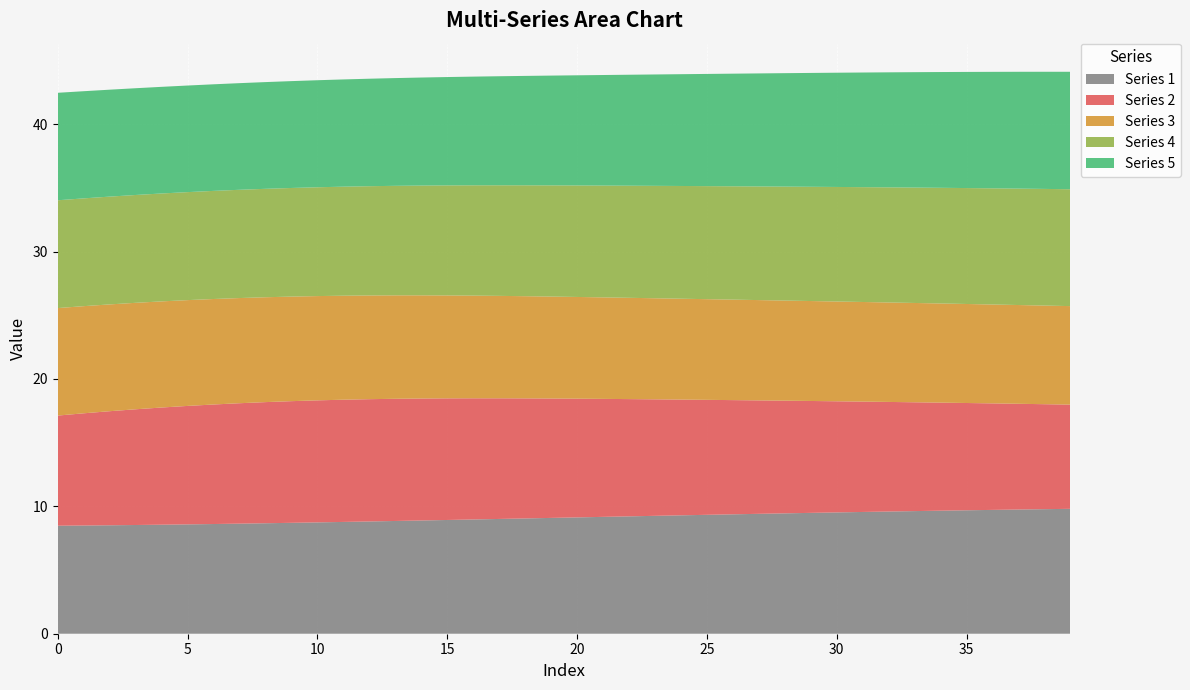

Reading right to left, transcribe all the data shown in this chart.

Series 1: 9.8	9.8	9.8	9.7	9.7	9.7	9.6	9.6	9.6	9.5	9.5	9.5	9.4	9.4	9.3	9.3	9.3	9.2	9.2	9.1	9.1	9.1	9.0	9.0	8.9	8.9	8.9	8.8	8.8	8.7	8.7	8.7	8.6	8.6	8.6	8.6	8.5	8.5	8.5	8.5
Series 2: 8.2	8.2	8.3	8.4	8.4	8.5	8.5	8.6	8.7	8.7	8.8	8.8	8.9	9.0	9.0	9.1	9.1	9.2	9.3	9.3	9.4	9.4	9.5	9.5	9.5	9.6	9.6	9.6	9.6	9.6	9.6	9.5	9.5	9.4	9.3	9.2	9.1	9.0	8.8	8.6
Series 3: 7.7	7.7	7.8	7.8	7.8	7.8	7.8	7.8	7.8	7.8	7.8	7.9	7.9	7.9	7.9	7.9	7.9	8.0	8.0	8.0	8.0	8.0	8.0	8.1	8.1	8.1	8.1	8.1	8.2	8.2	8.2	8.2	8.3	8.3	8.3	8.3	8.4	8.4	8.4	8.4
Series 4: 9.2	9.2	9.1	9.1	9.1	9.1	9.1	9.0	9.0	9.0	9.0	8.9	8.9	8.9	8.9	8.8	8.8	8.8	8.8	8.8	8.7	8.7	8.7	8.7	8.6	8.6	8.6	8.6	8.6	8.5	8.5	8.5	8.5	8.5	8.5	8.5	8.5	8.5	8.5	8.5
Series 5: 9.2	9.2	9.2	9.1	9.1	9.1	9.1	9.0	9.0	9.0	8.9	8.9	8.9	8.8	8.8	8.8	8.7	8.7	8.7	8.6	8.6	8.6	8.6	8.5	8.5	8.5	8.5	8.4	8.4	8.4	8.4	8.4	8.4	8.4	8.4	8.4	8.4	8.4	8.4	8.4